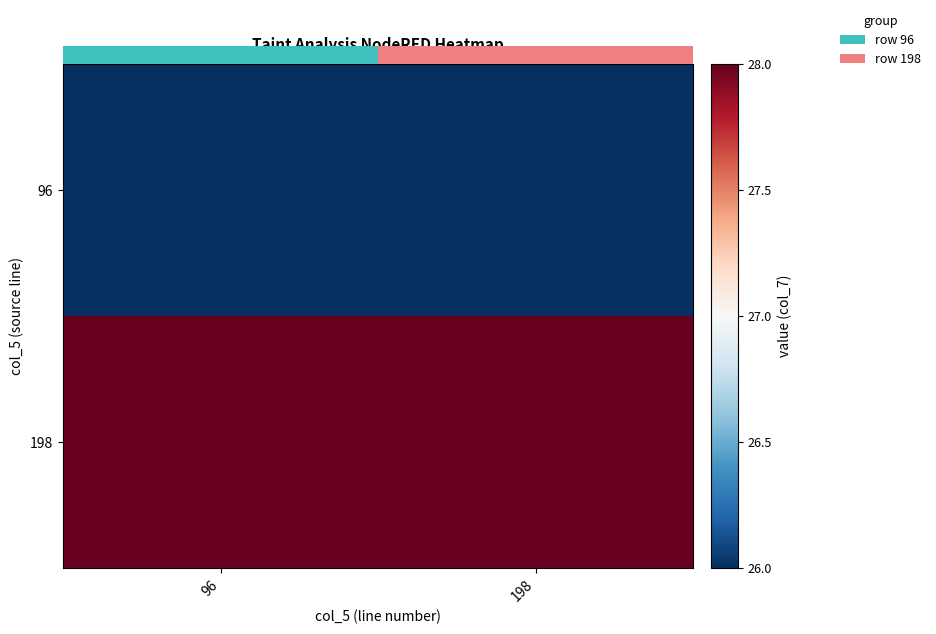

At which category does the chart reach its peak across all series?

96